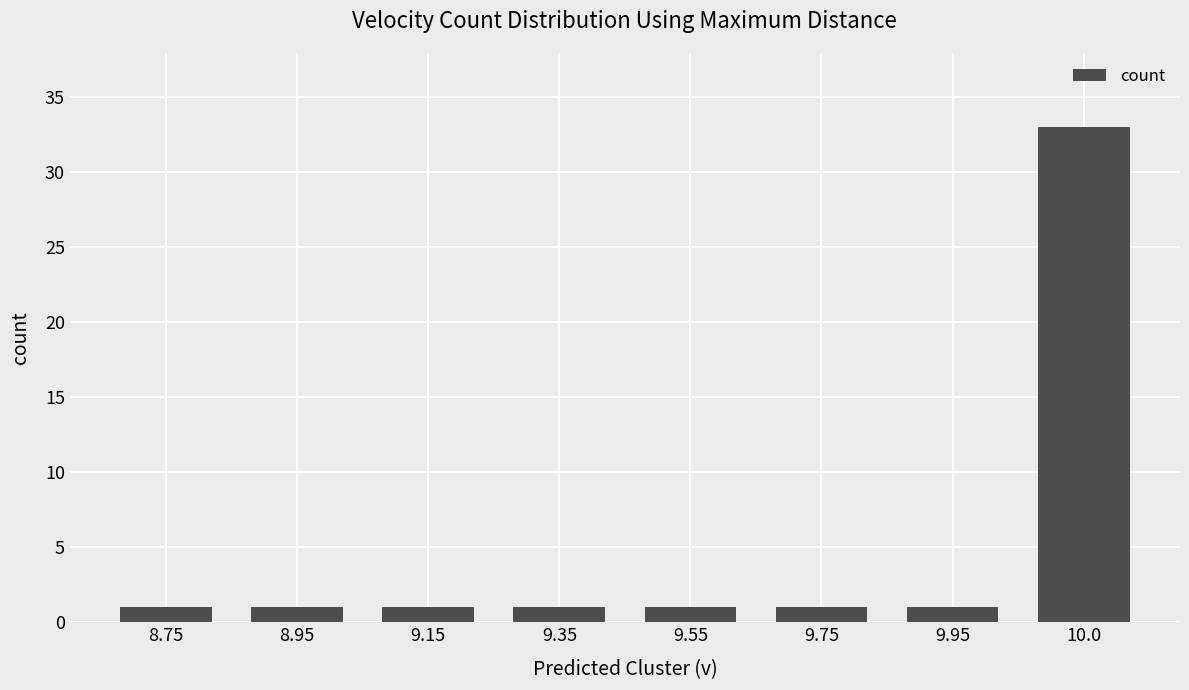

Between 9.55 and 10.0, which is larger?

10.0